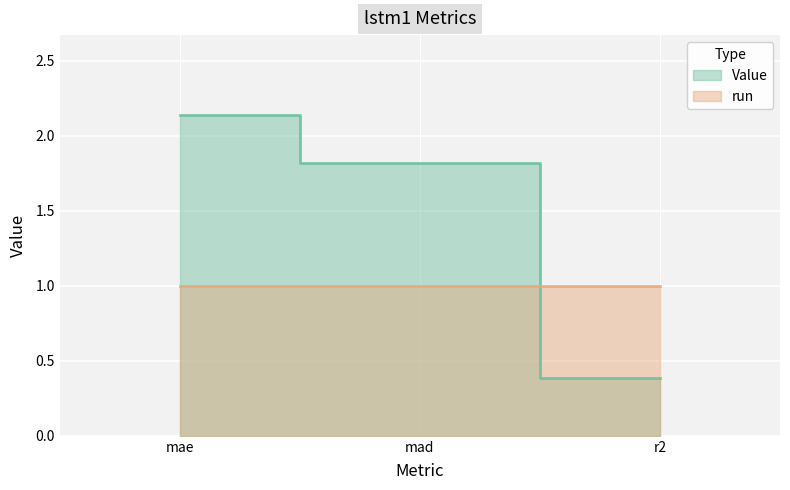

Reading right to left, list all the values displayed in this chart.

r2=0.4	mad=1.8	mae=2.1